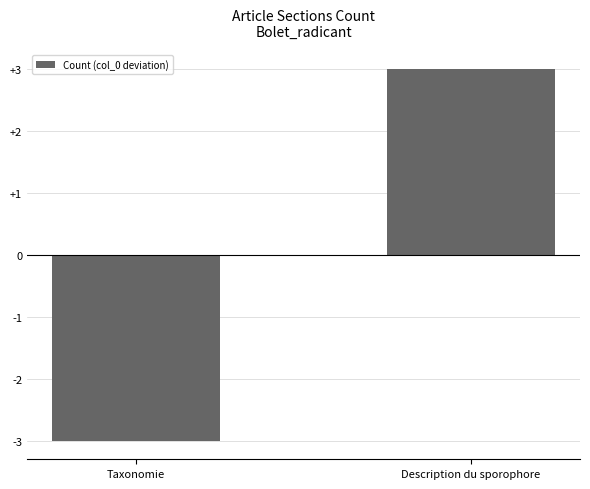

How many negative values are there?

1